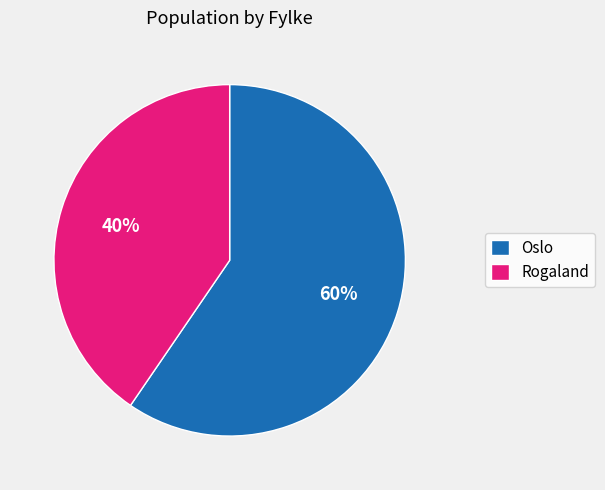

True or false: Oslo accounts for 60% of the total.

True